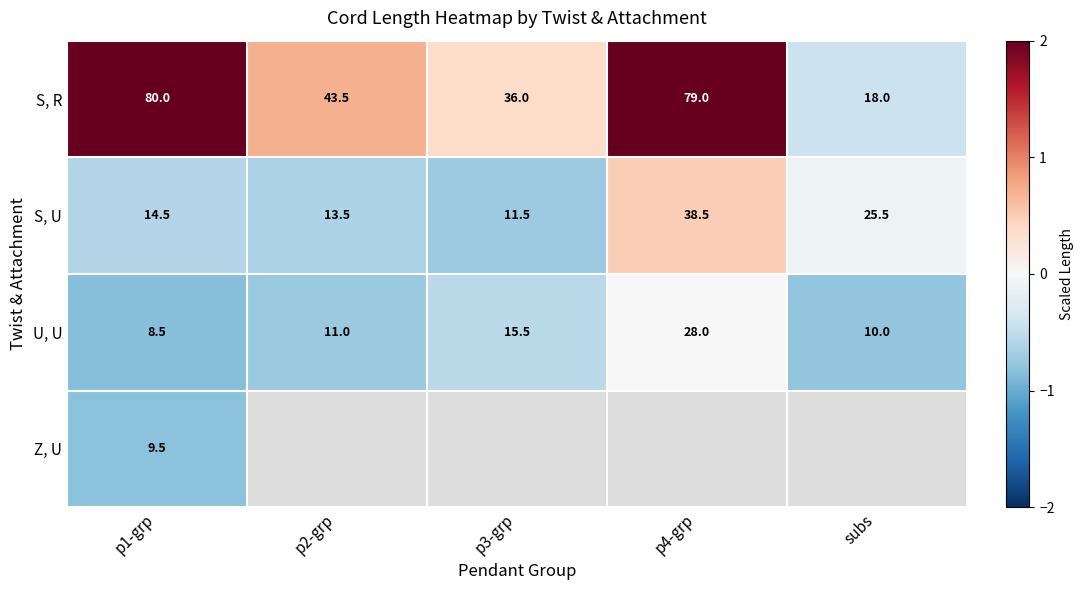

How many series are shown in this chart?

4